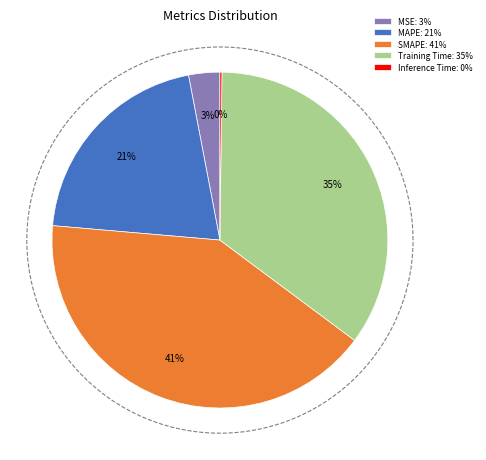

Is it true that SMAPE is 33% of the pie?

False